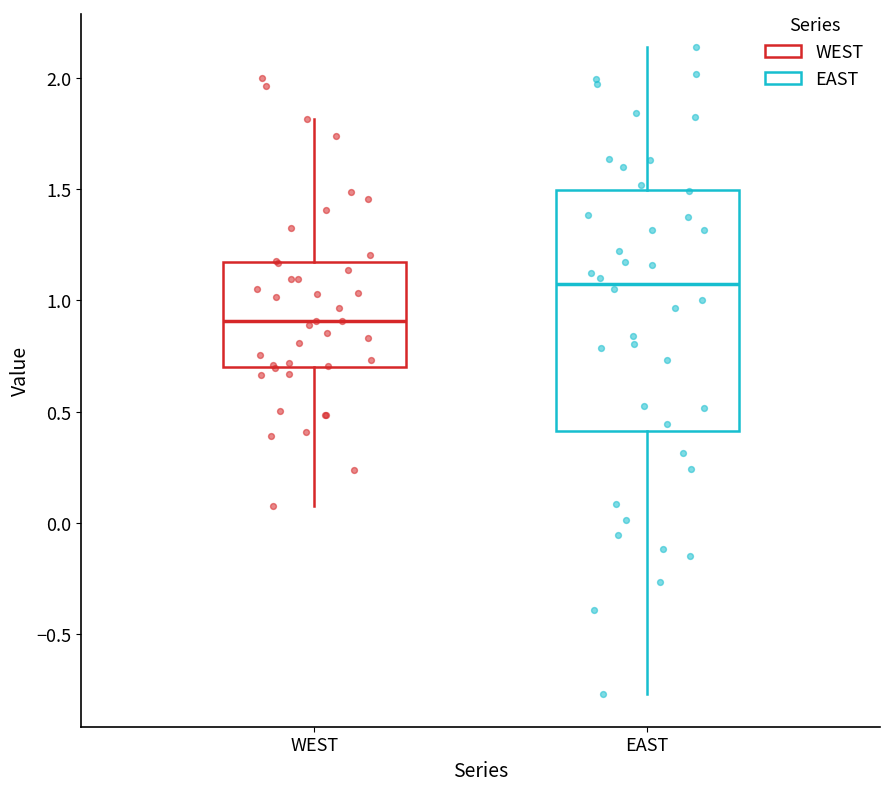

Which box has the highest median line?

EAST